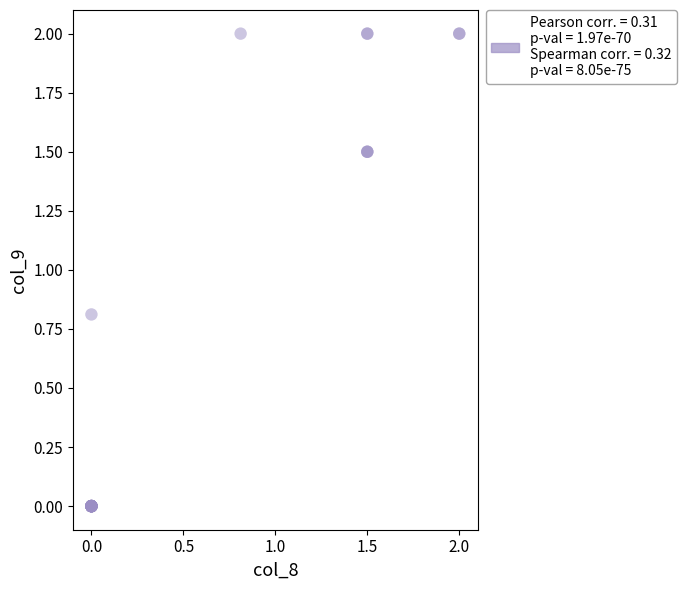

What Y value in the scatter plot is closest to 1?

0.8